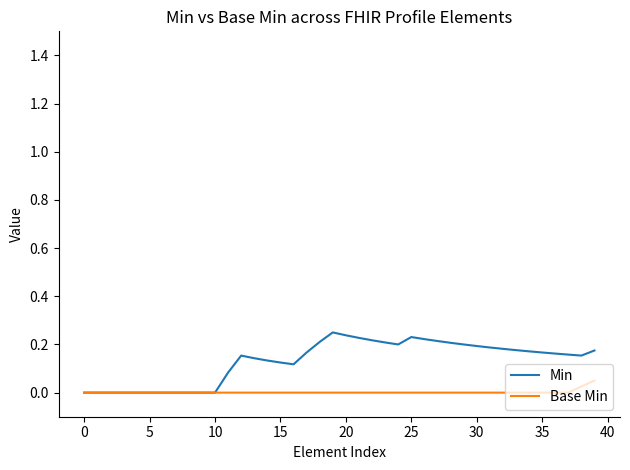

Which series has the widest spread of values?

Min